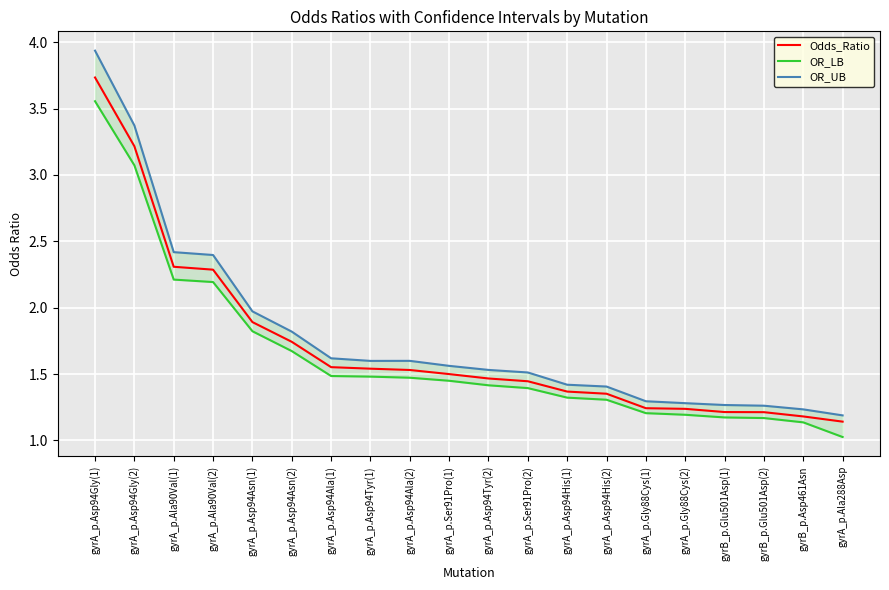

What is the difference between the second highest and minimum values in the OR_UB series?

2.2